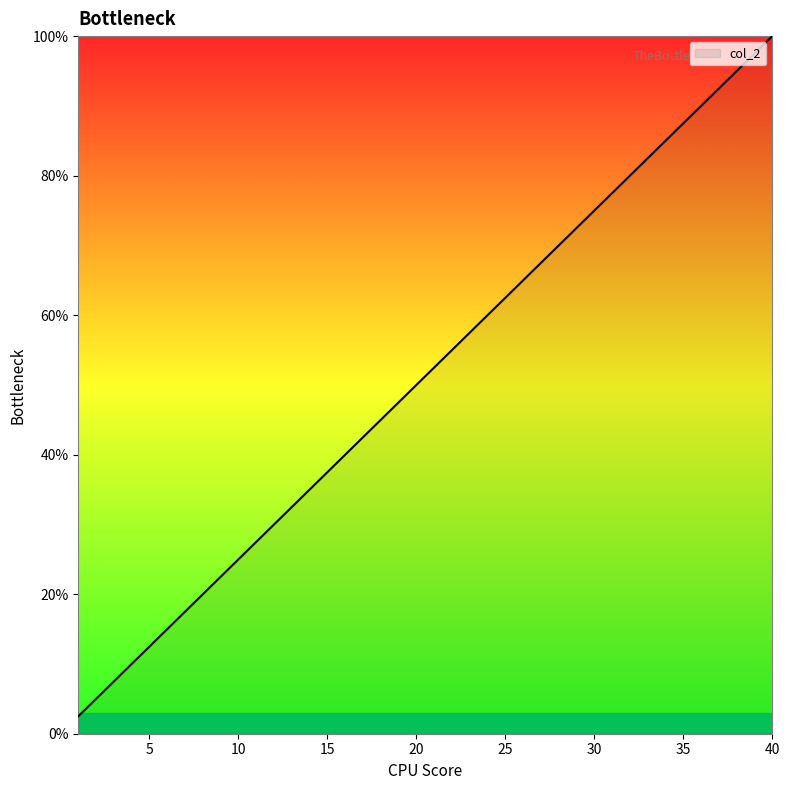

Count the number of categories in the chart.

40